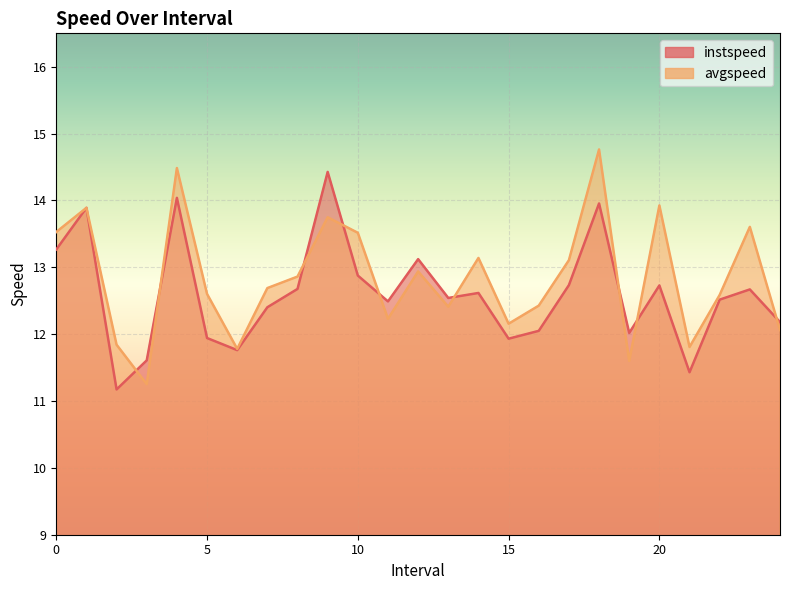

Which series ends up on top after the final intersection of avgspeed and instspeed?

instspeed